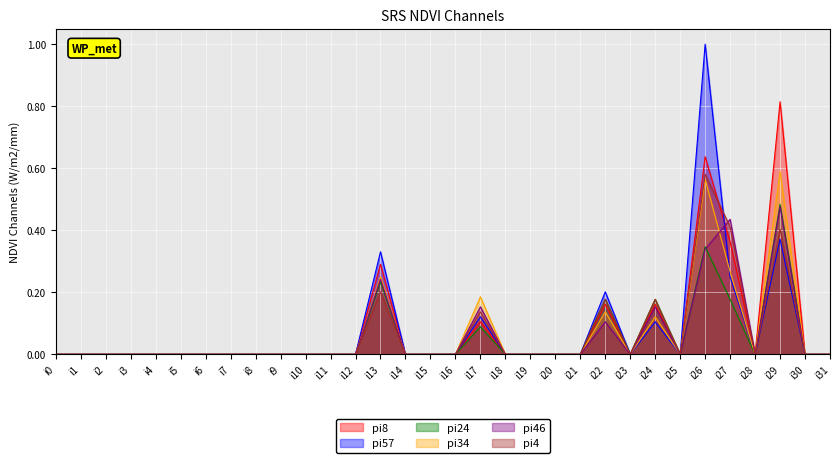

After their last crossing, which series has the higher values: pi8 or pi57?

pi8